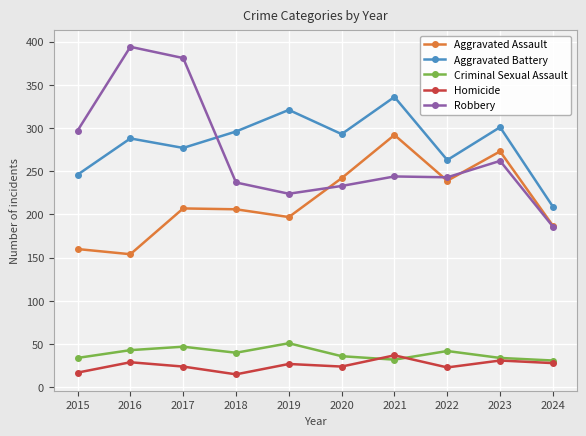

True or false: Robbery and Criminal Sexual Assault cross at least once.

False